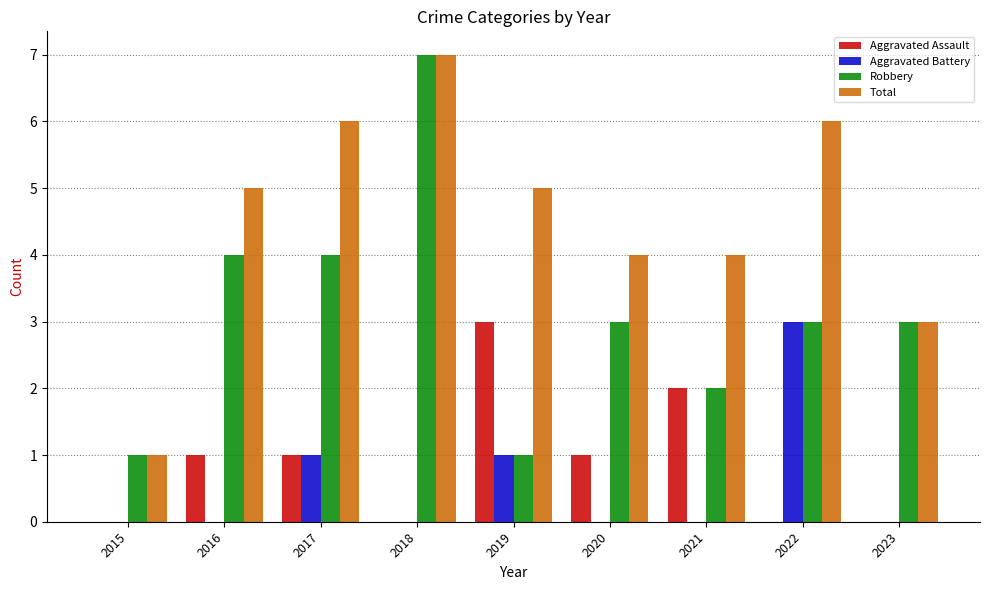

What value does the Robbery series have at 2015?

1